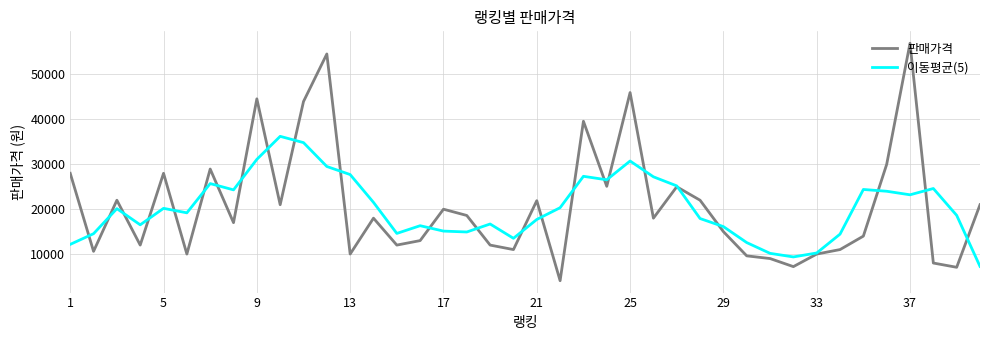

Rank the series by their maximum value, from highest to lowest.

판매가격, 이동평균(5)